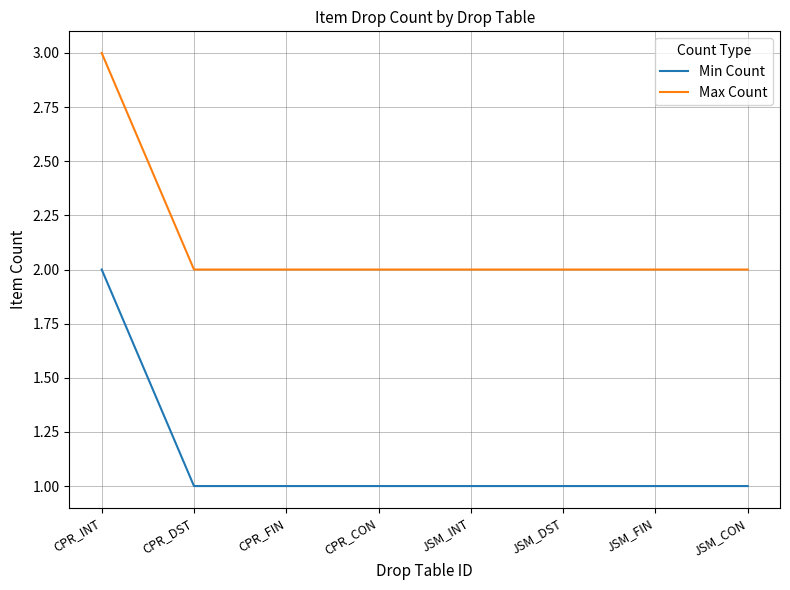

The value of Max Count at JSM_DST is 2. True or false?

True